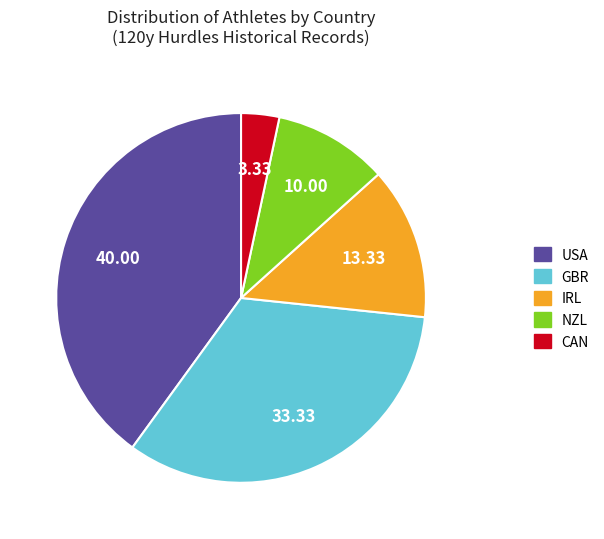

Does any single category account for the majority?

No